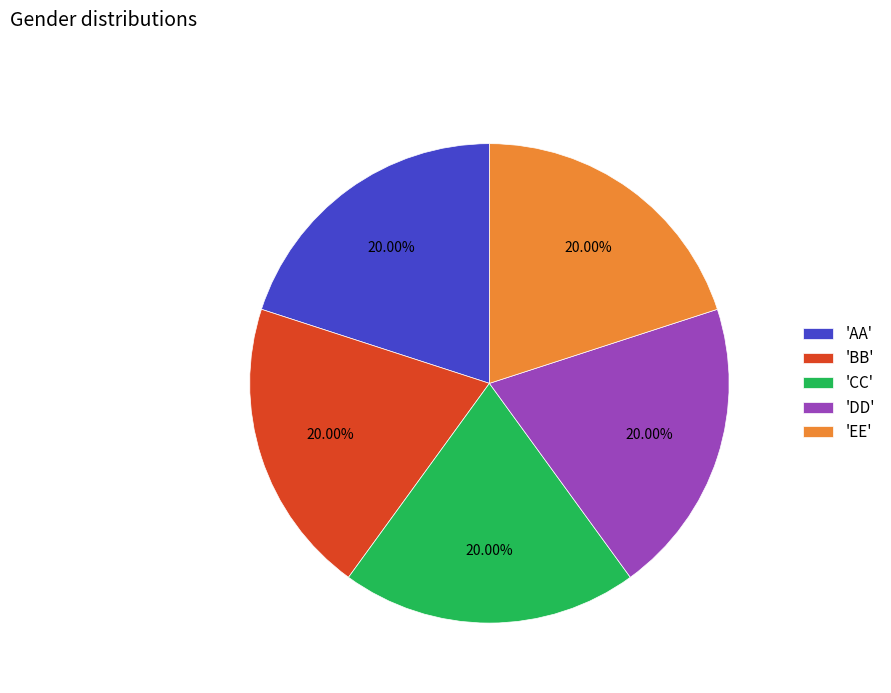

How many slices are in this pie chart?

5